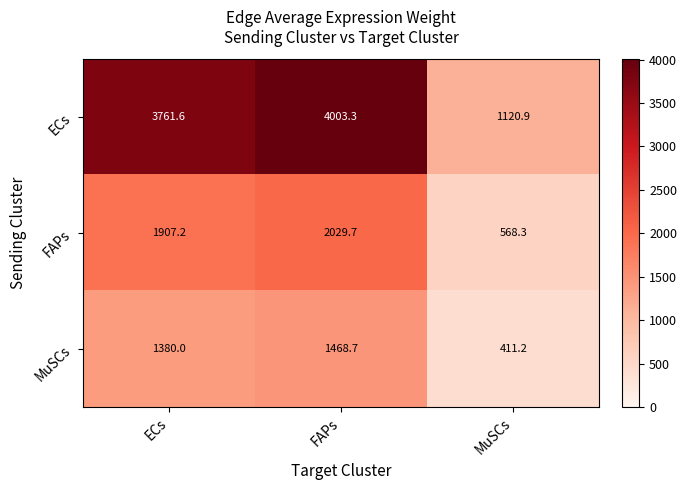

What is the average value of the FAPs series?

1501.7